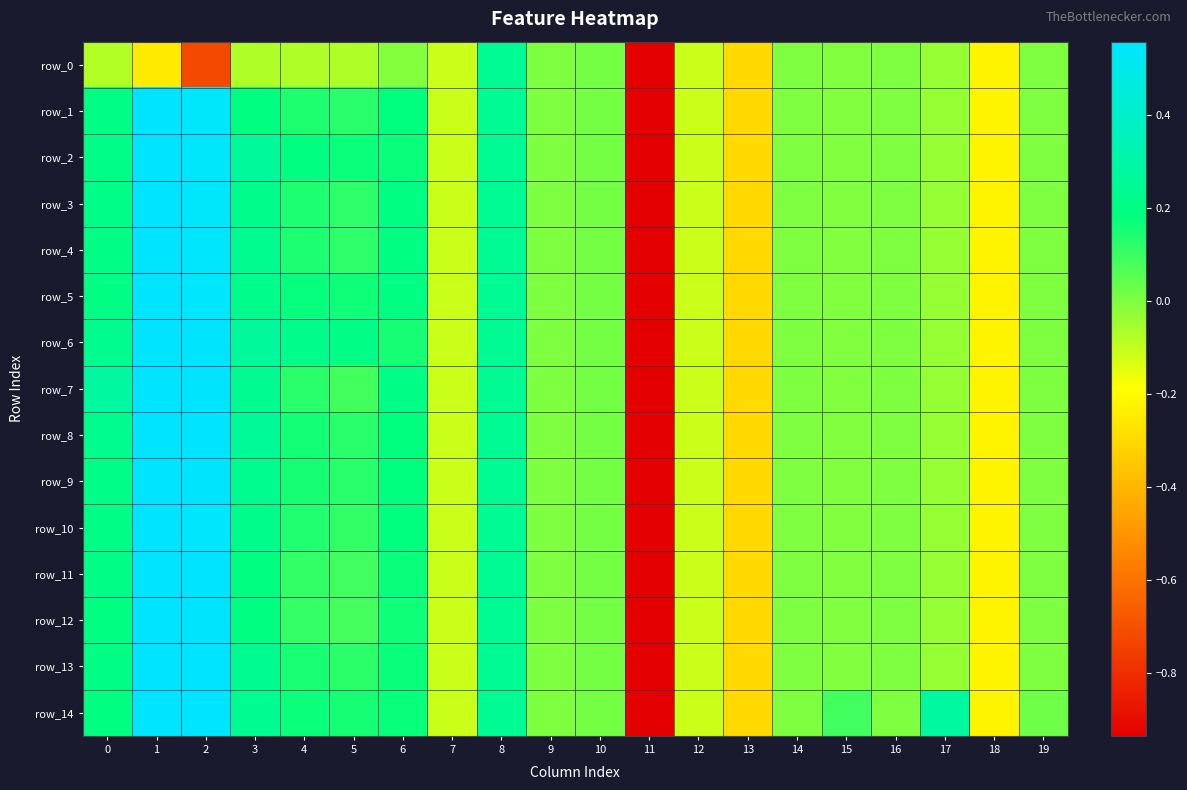

The value of row_3 at 12 is -0.0. True or false?

False